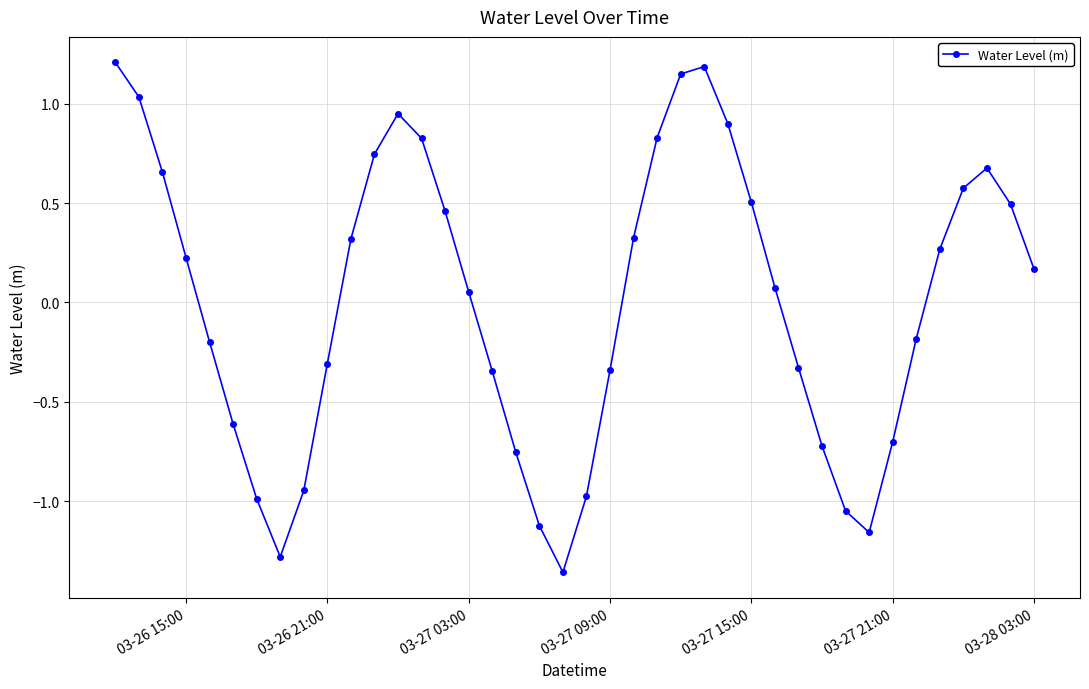

What is the difference between the maximum and minimum values?

2.6